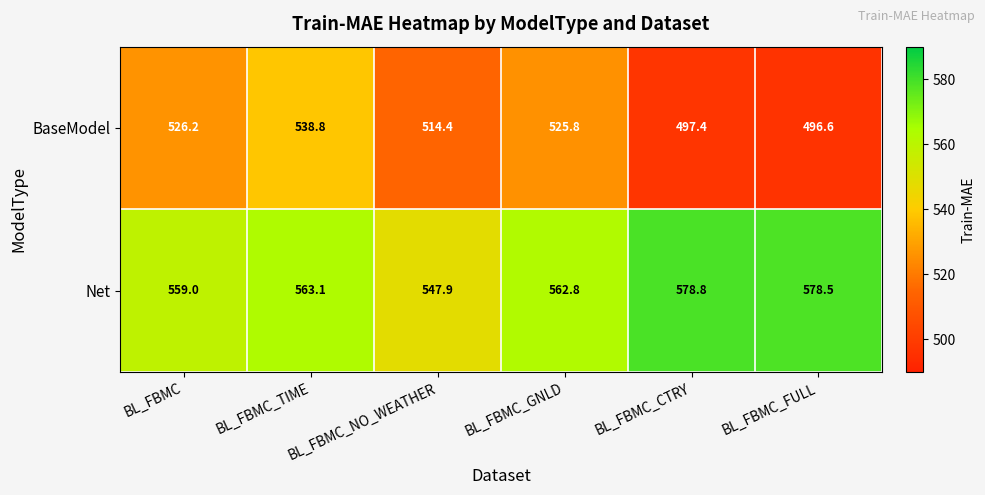

What is the difference between the maximum and second lowest values in the BaseModel series?

41.4